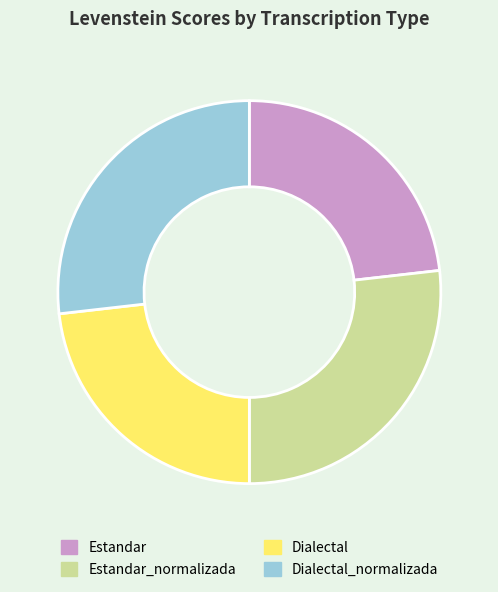

Count the number of slices in the pie.

4